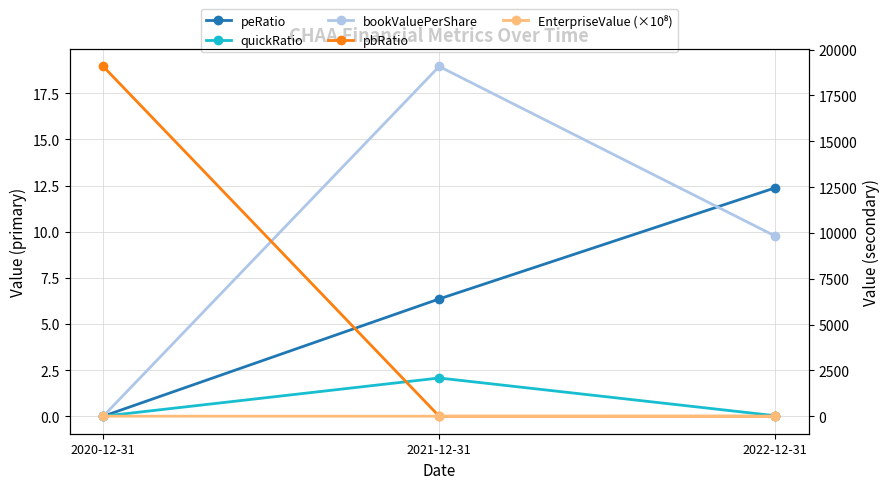

What is the difference between the highest and lowest values at 2020-12-31?

19085.0